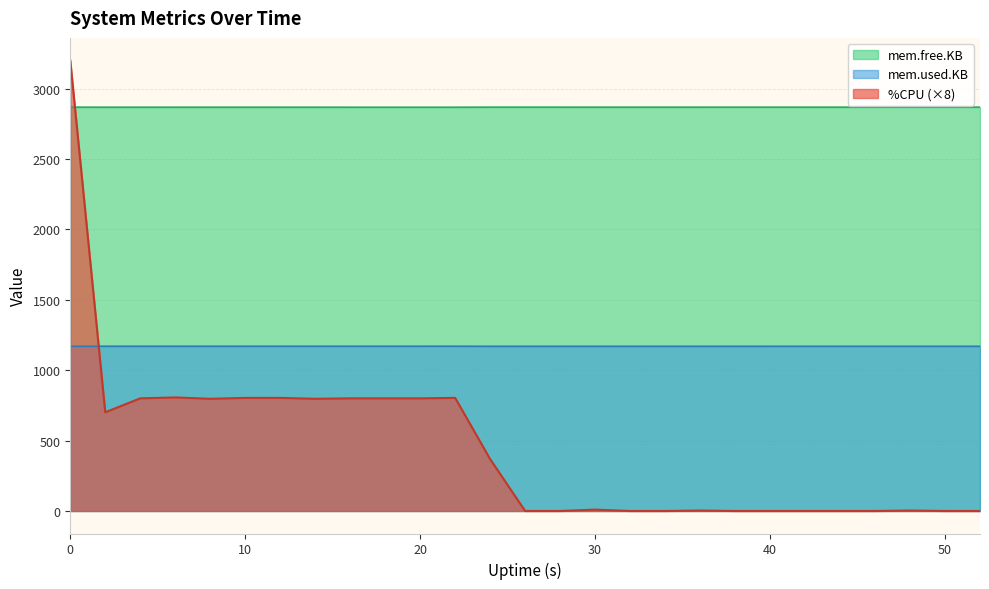

Which series ends up on top after the final intersection of mem.free.KB and %CPU?

mem.free.KB